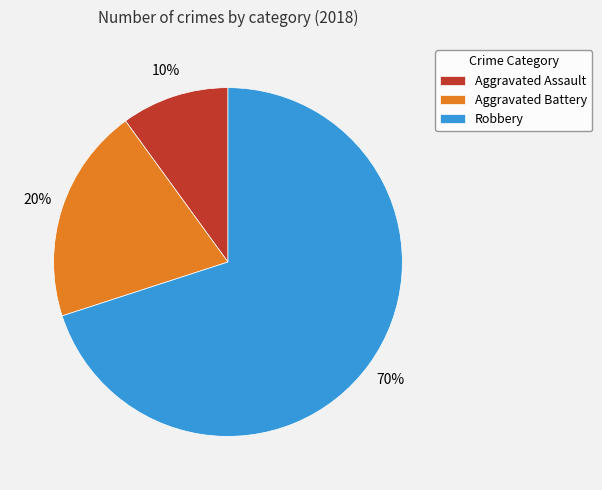

To the nearest percent, what is the difference between the largest and smallest slice percentages?

60%